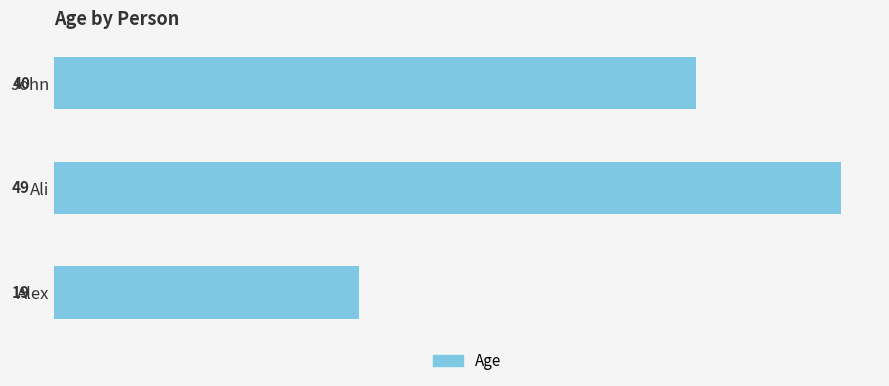

How many data points are less than 40?

1